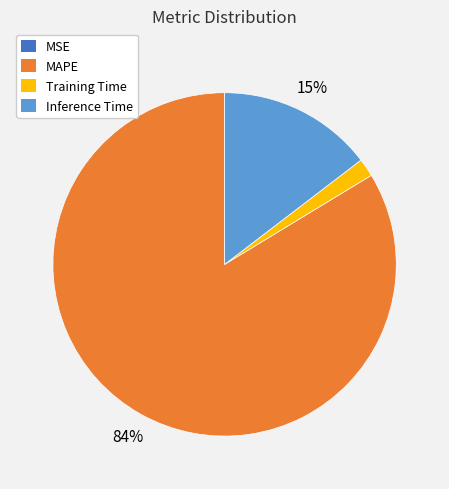

What percentage is the Training Time slice, to the nearest percent?

2%